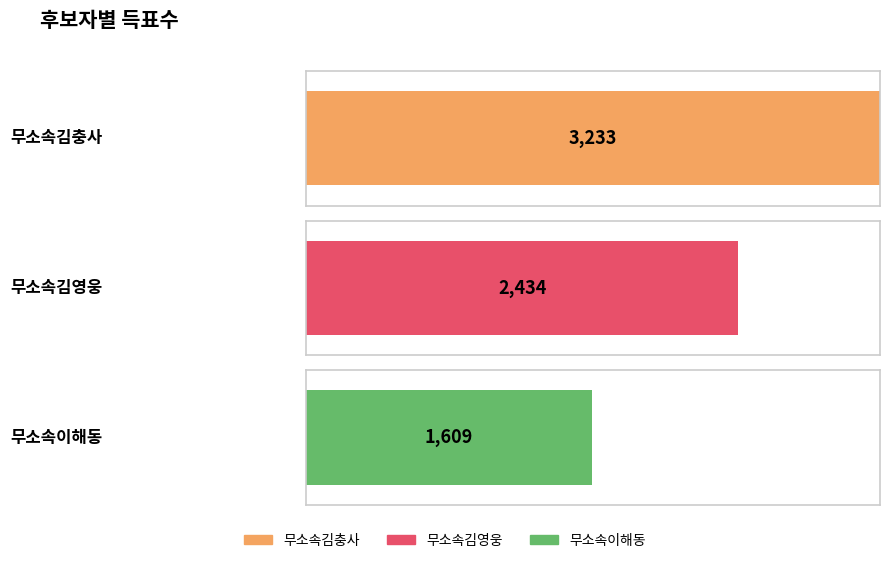

How many values in the 무소속이해동 series exceed 1547?

1